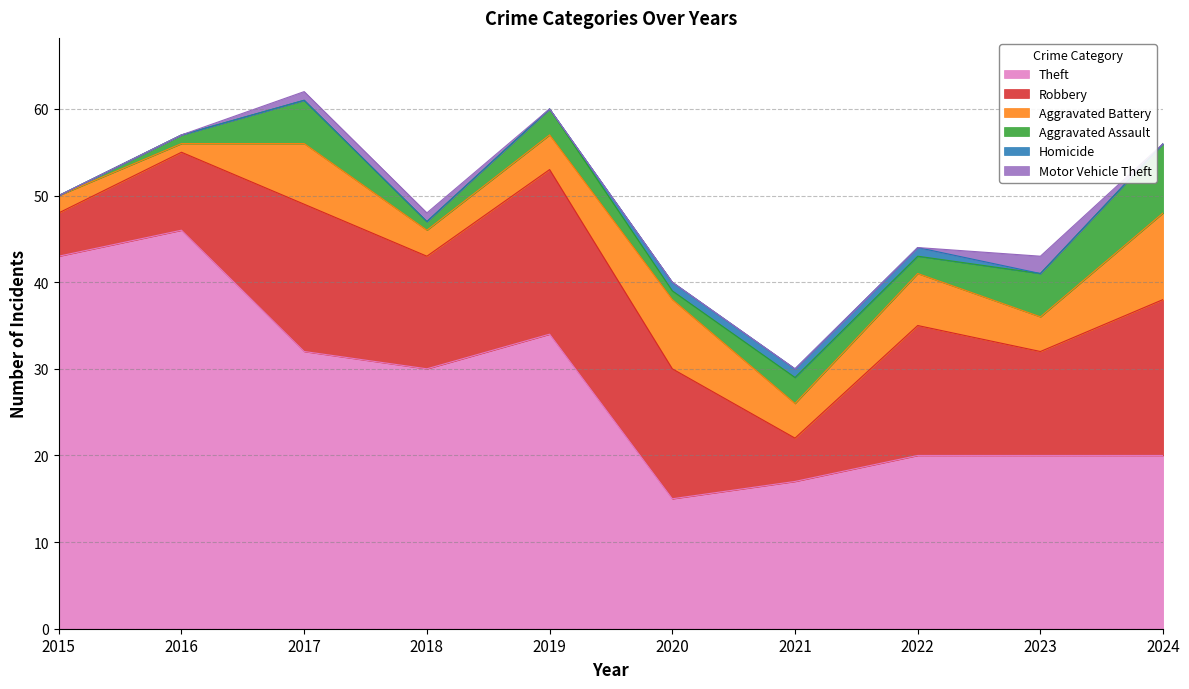

What are all the series names shown in the legend?

Theft, Robbery, Aggravated Battery, Aggravated Assault, Homicide, Motor Vehicle Theft